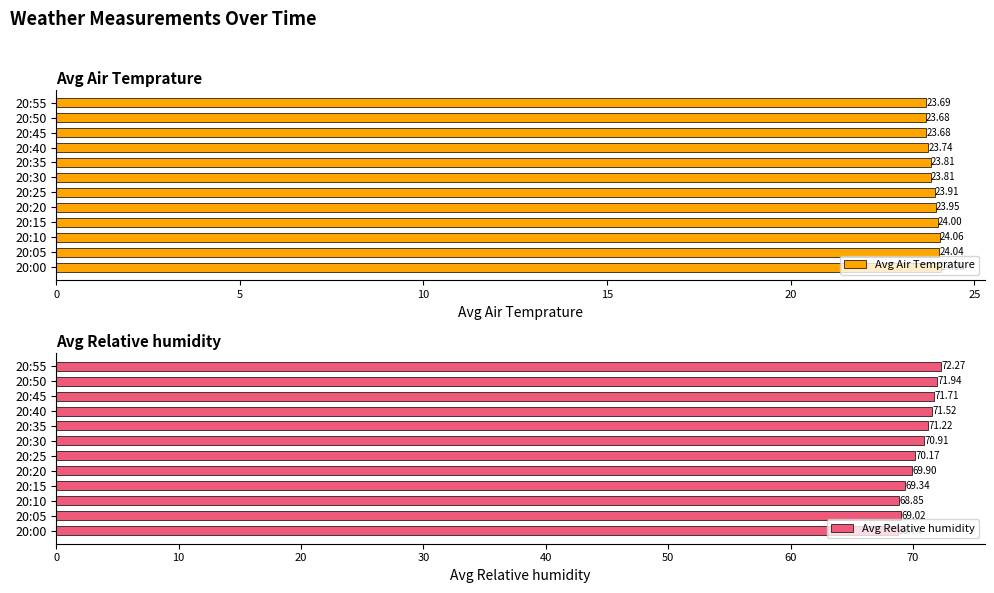

How many data points in Avg Relative humidity are less than 70?

5